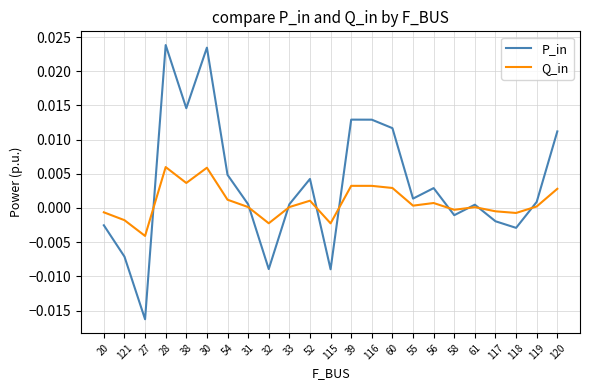

Is this an area chart (filled region under the line)?

No